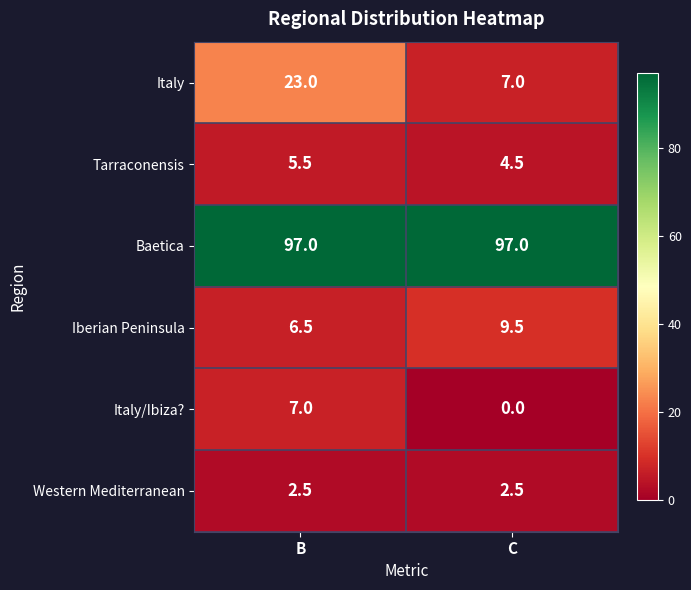

What value does the Western Mediterranean series have at C?

2.5